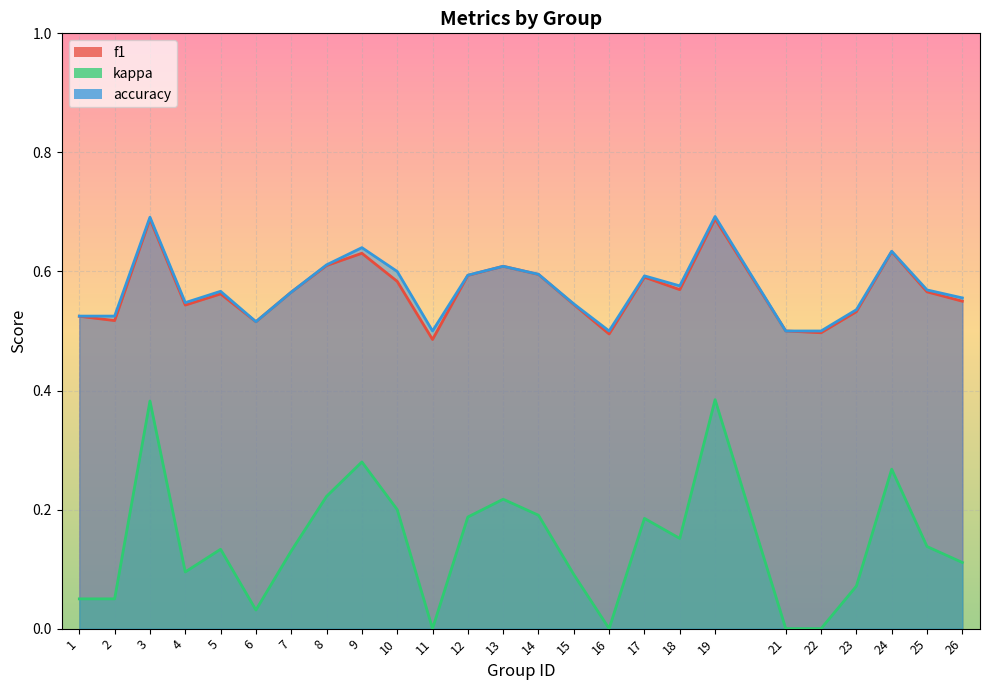

True or false: accuracy has a value of 0.7 at 16.

False